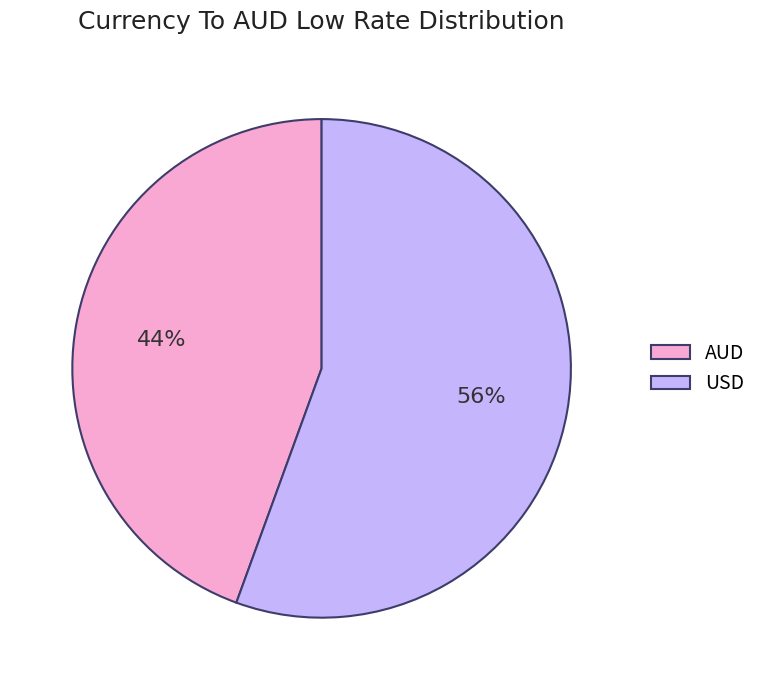

What is the largest slice in the pie chart?

USD